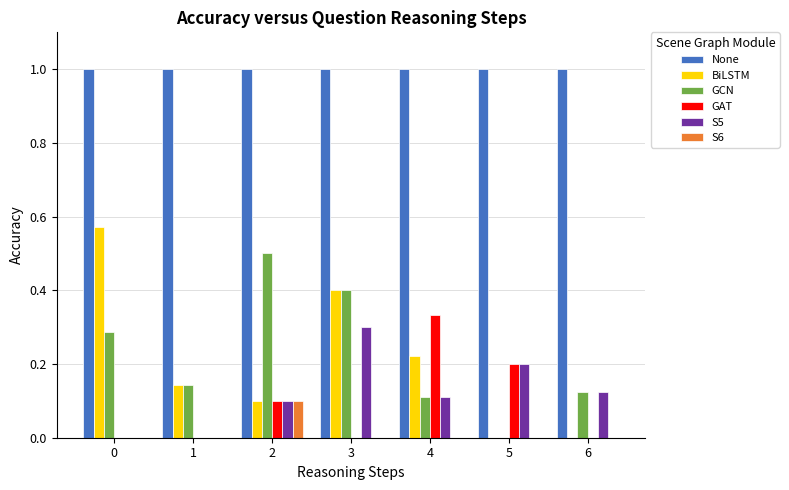

What is the maximum value shown in the chart?

1.0